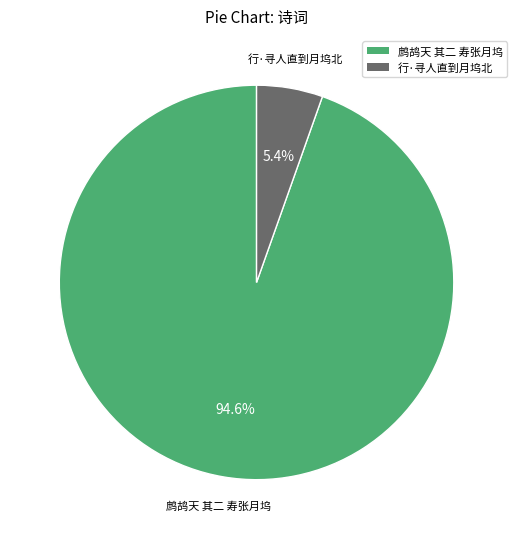

Which slice is the largest?

鹧鸪天 其二 寿张月坞